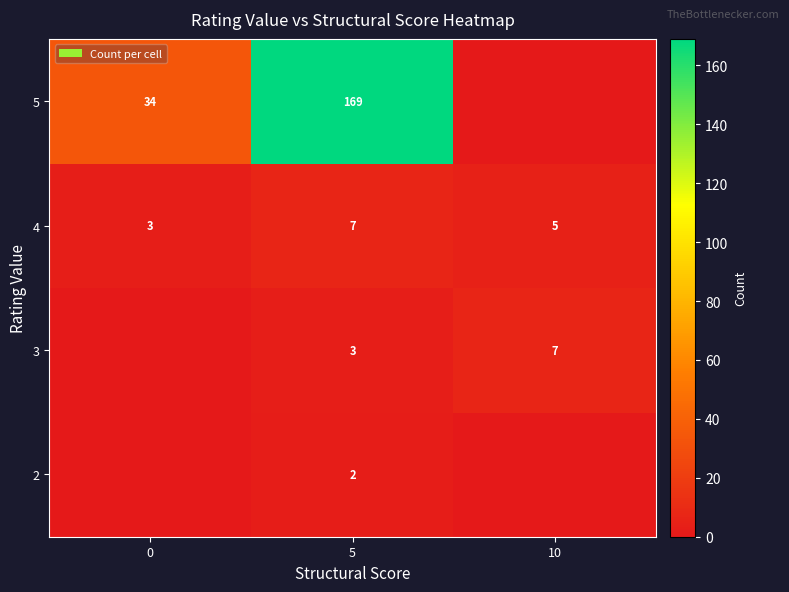

Where does the 4 series first go above 5?

5